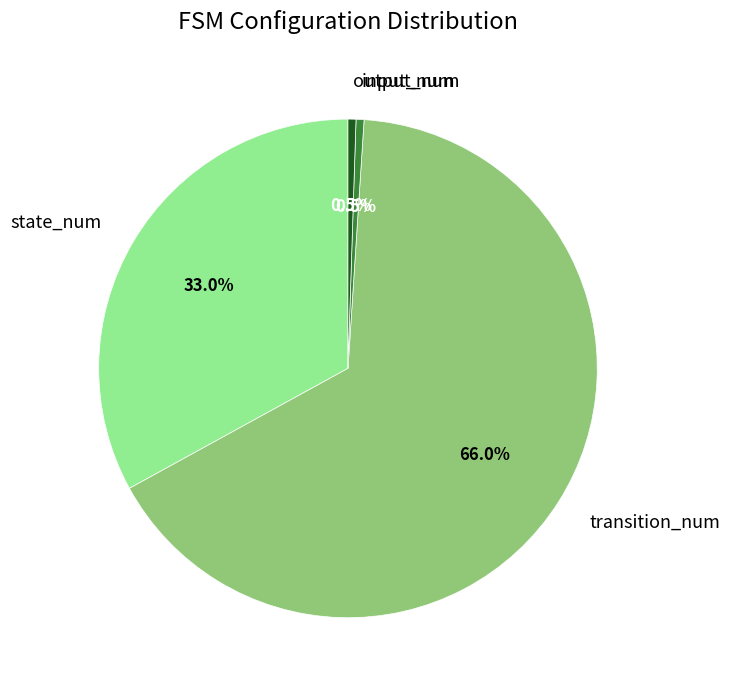

To the nearest percent, what portion does transition_num represent?

66%